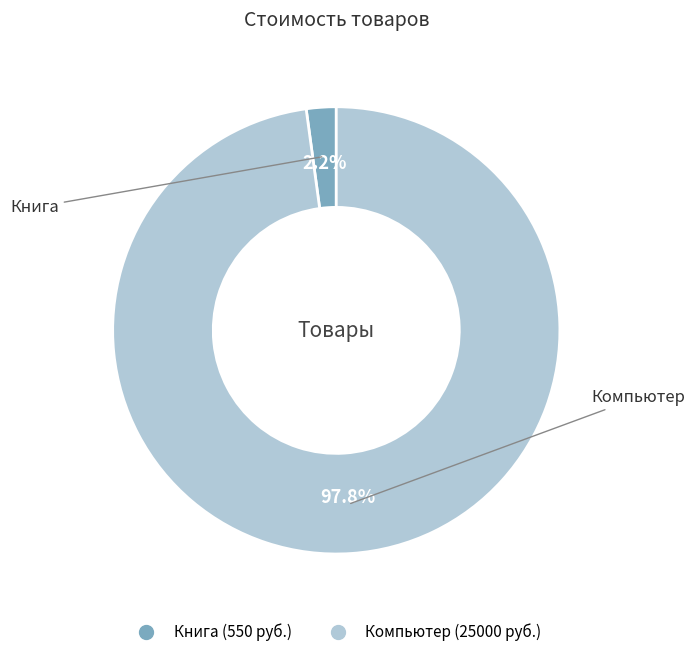

Count the number of slices in the pie.

2